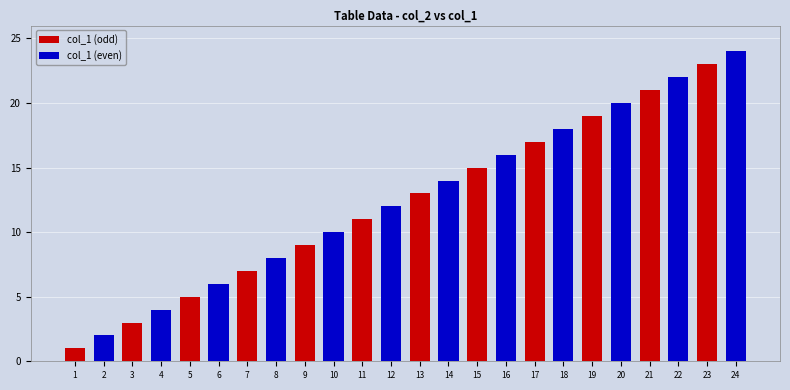

Reading left to right, what are all the values shown in this chart?

col_1 (odd): 1=1	2=0	3=3	4=0	5=5	6=0	7=7	8=0	9=9	10=0	11=11	12=0	13=13	14=0	15=15	16=0	17=17	18=0	19=19	20=0	21=21	22=0	23=23	24=0
col_1 (even): 1=0	2=2	3=0	4=4	5=0	6=6	7=0	8=8	9=0	10=10	11=0	12=12	13=0	14=14	15=0	16=16	17=0	18=18	19=0	20=20	21=0	22=22	23=0	24=24